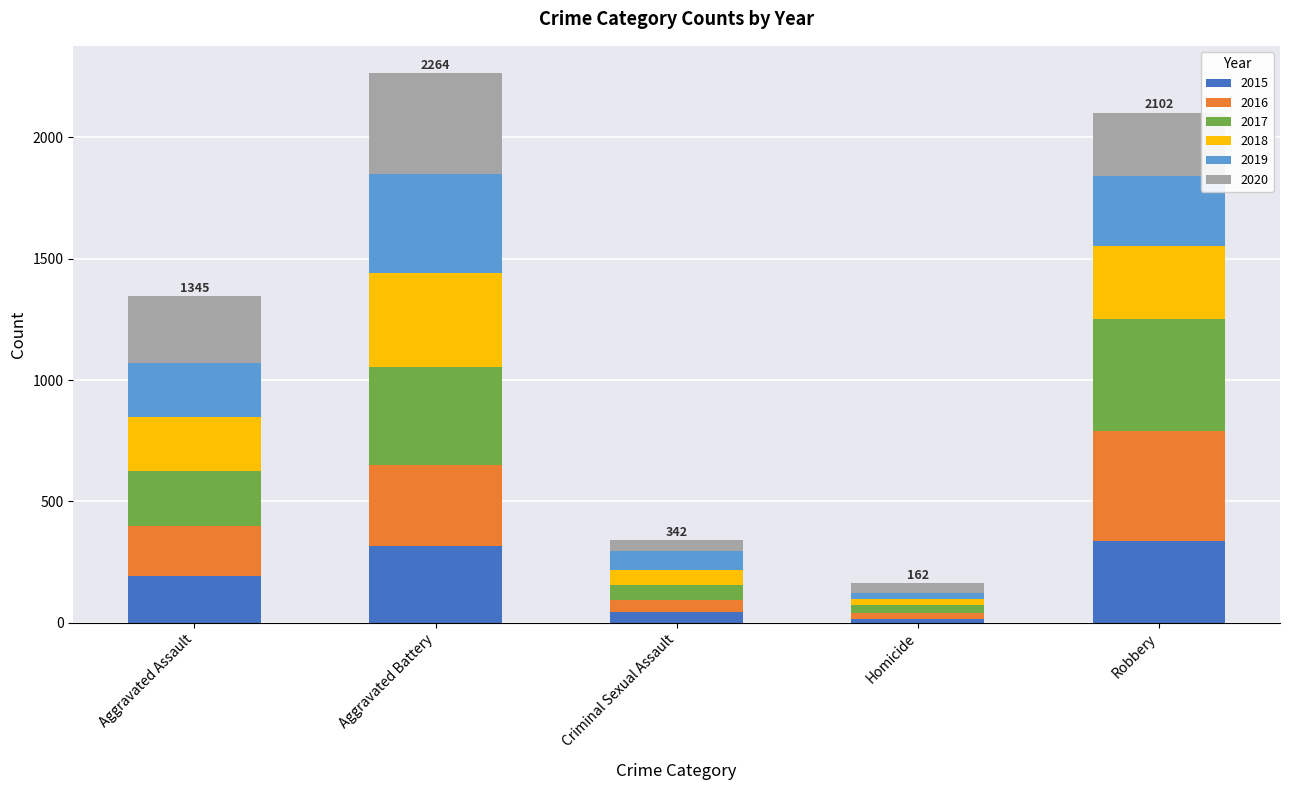

How many distinct data groups are displayed?

6